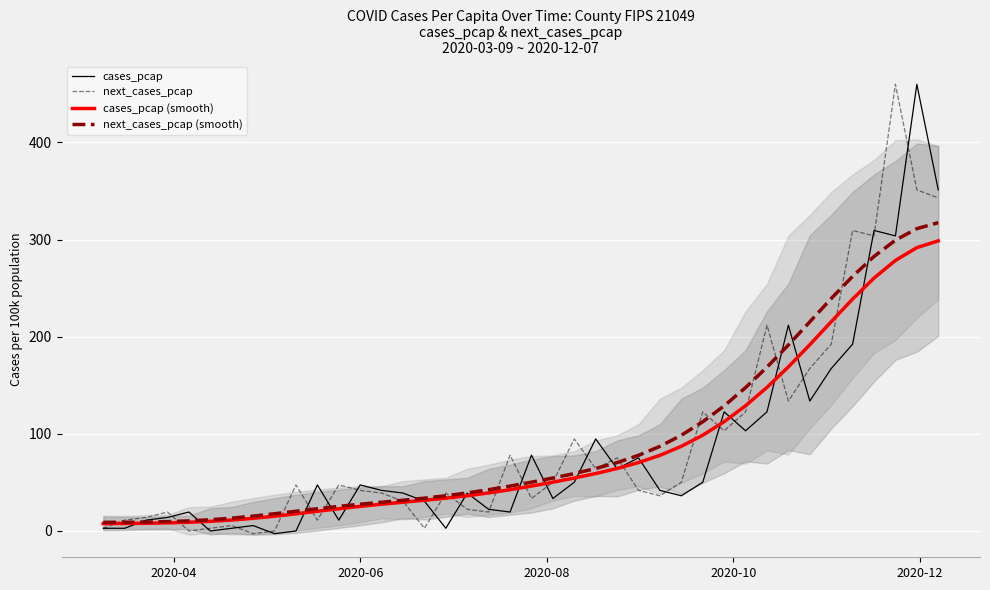

True or false: next_cases_pcap (smooth) has more than 1 interior local peaks.

False